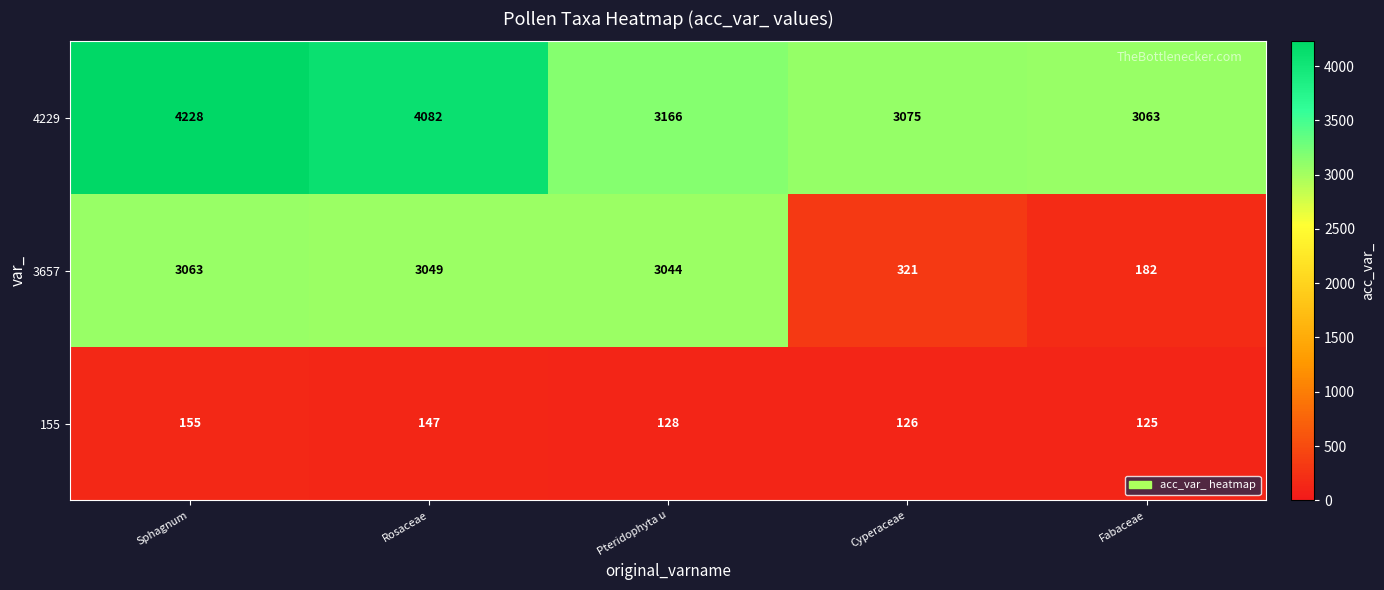

Reading right to left, extract all data points from this chart.

4229: 3063	3075	3166	4082	4228
3657: 182	321	3044	3049	3063
155: 125	126	128	147	155